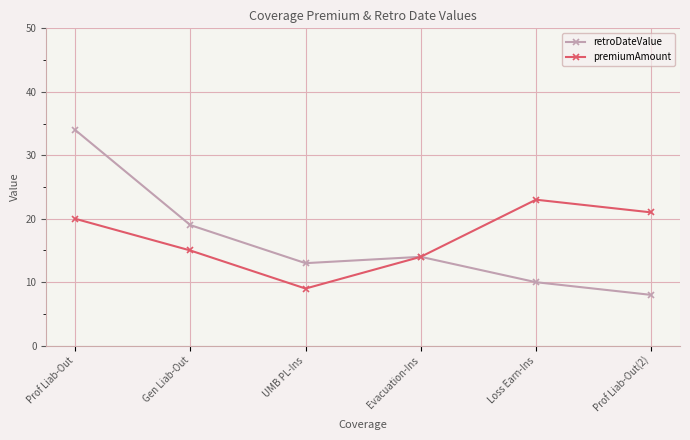

Where is premiumAmount nearest to the value 16?

Gen Liab-Out